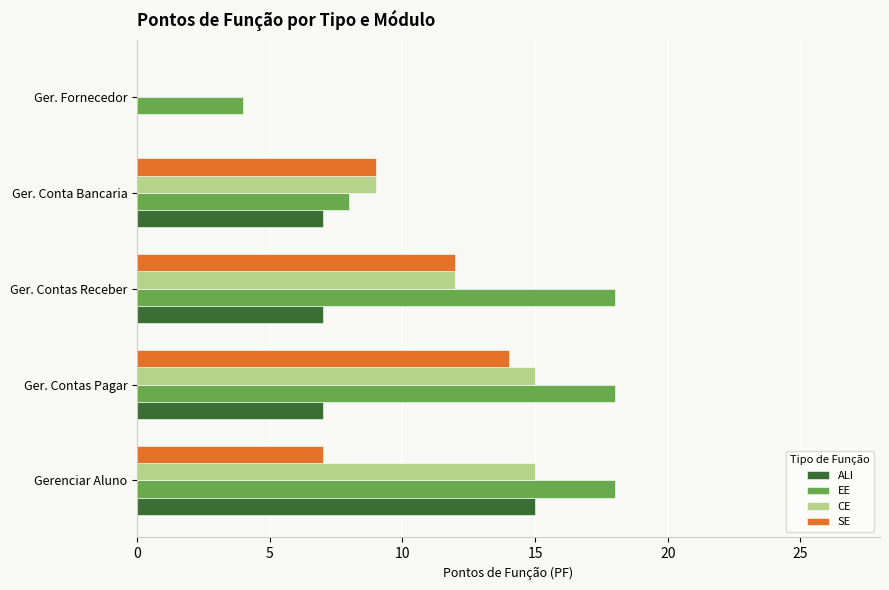

What is the maximum value shown in the chart?

18